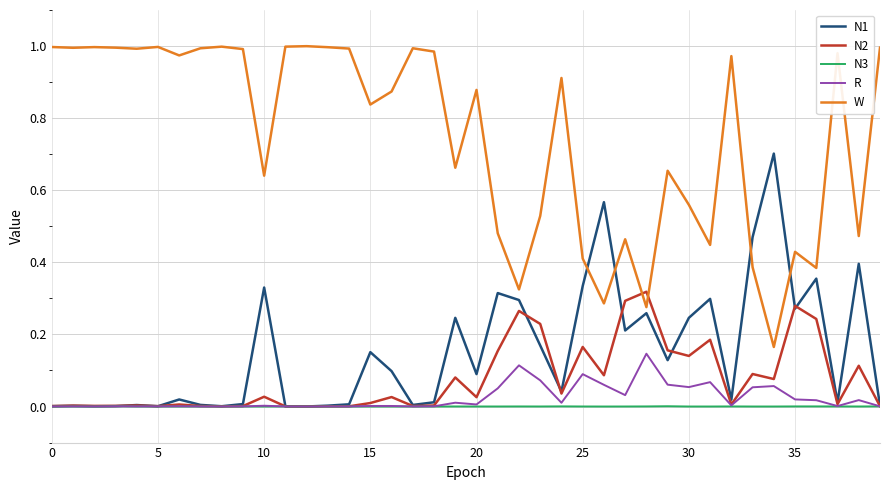

Which series has the largest total across all categories?

W